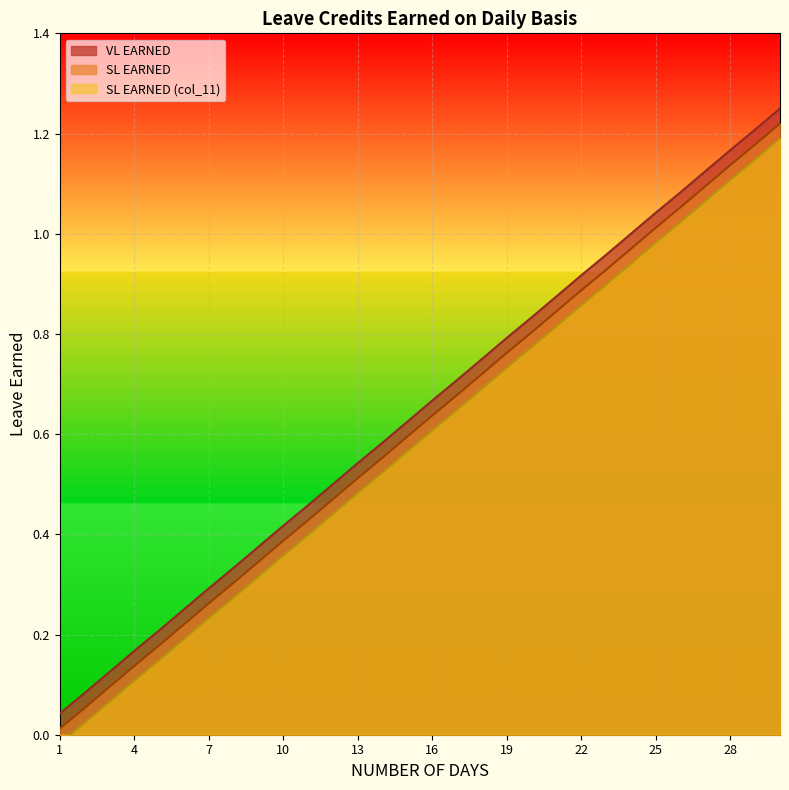

The SL EARNED series shows 0.8 at 20. True or false?

True